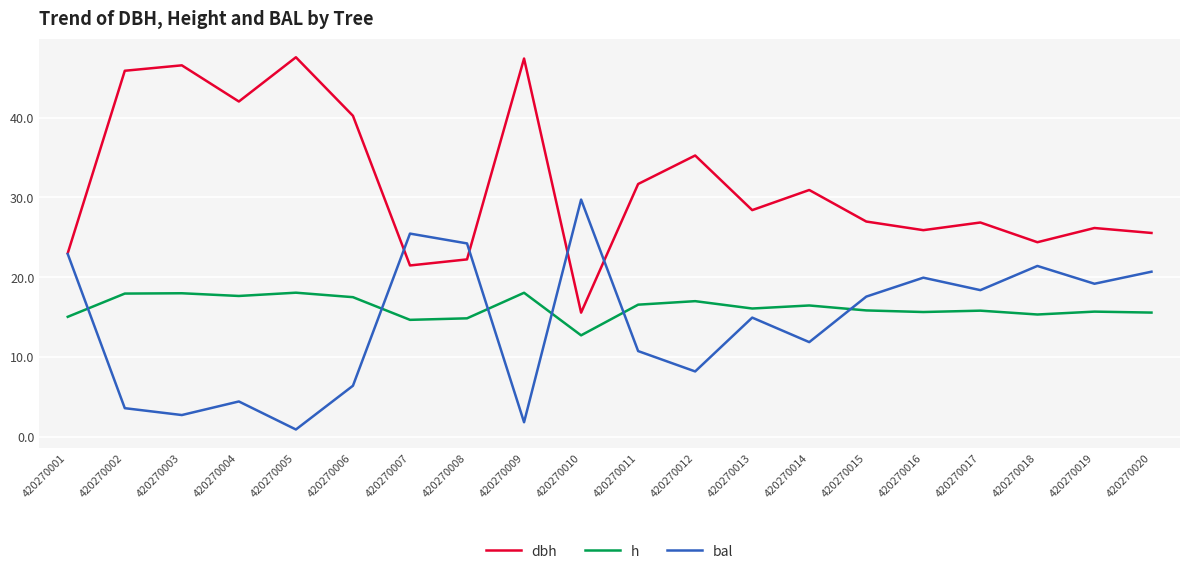

True or false: dbh has a value of 65.5 at 420270004.

False